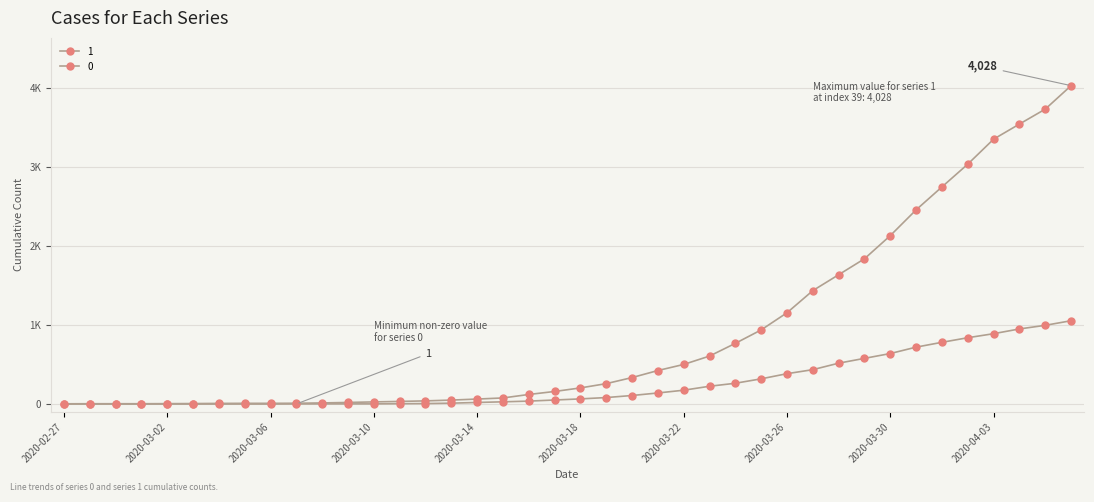

True or false: 1 and 0 intersect in this chart.

False